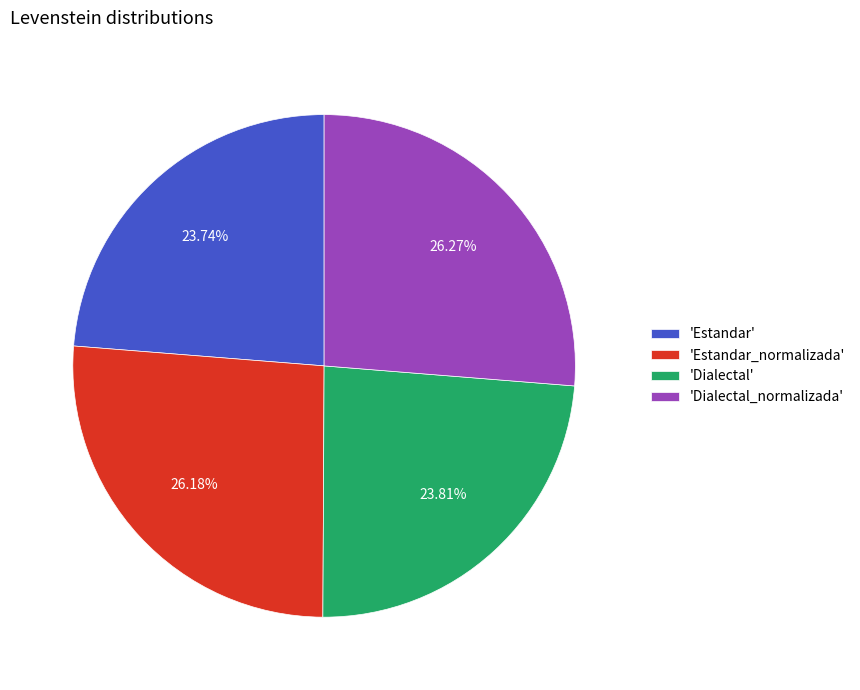

Is the sum of 'Dialectal_normalizada' and 'Estandar_normalizada' greater than half?

Yes